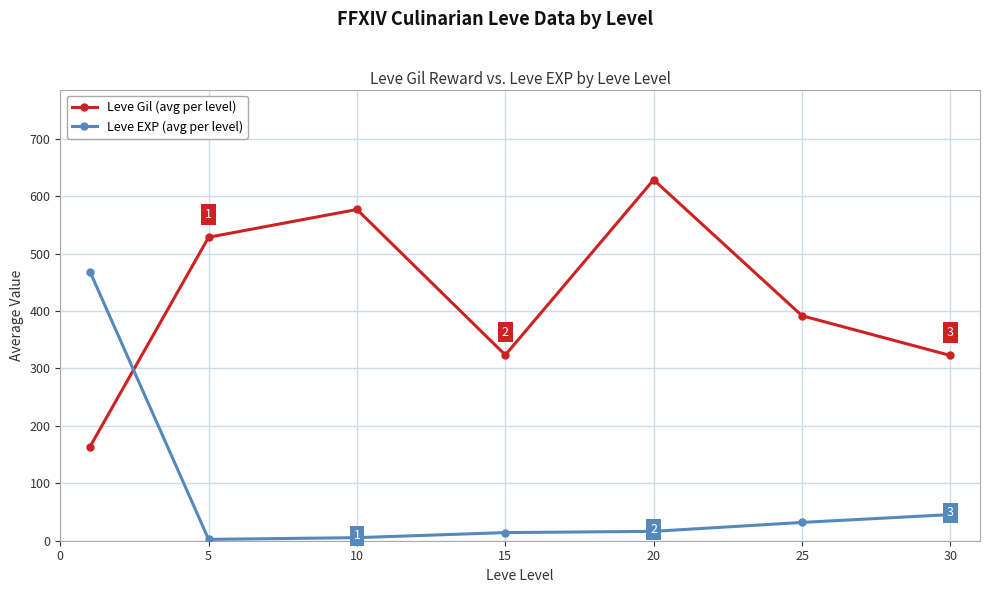

What is the maximum value shown in the chart?

628.3